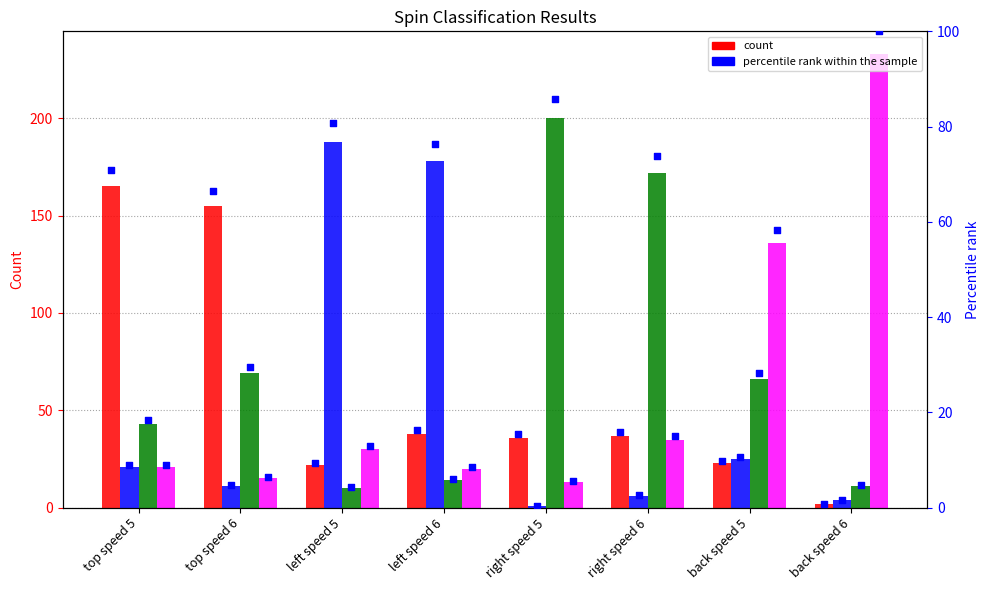

At which category is the sum across all series the highest?

back speed 6